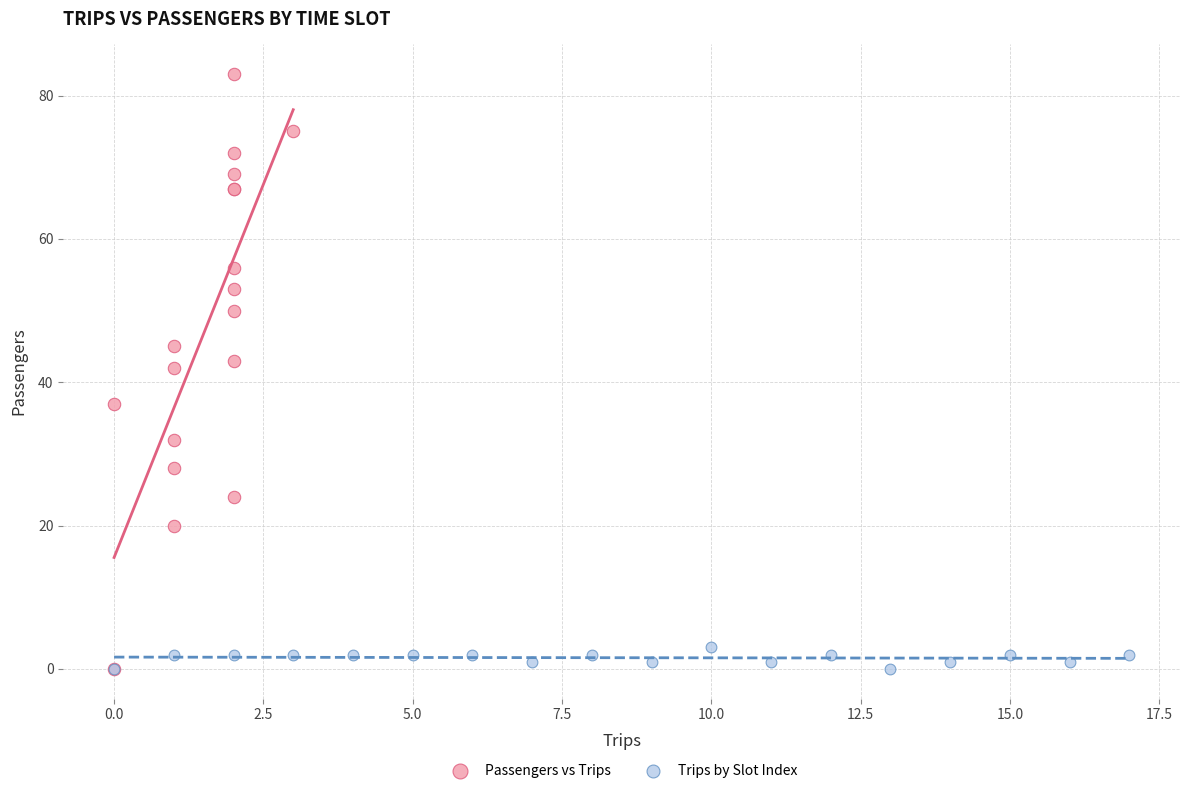

Which series reaches the maximum Y coordinate?

Passengers vs Trips